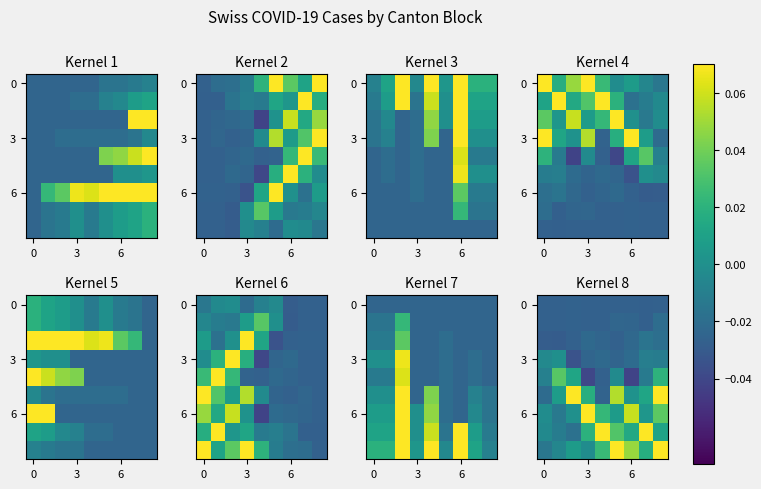

Which category has the highest value across all series?

8